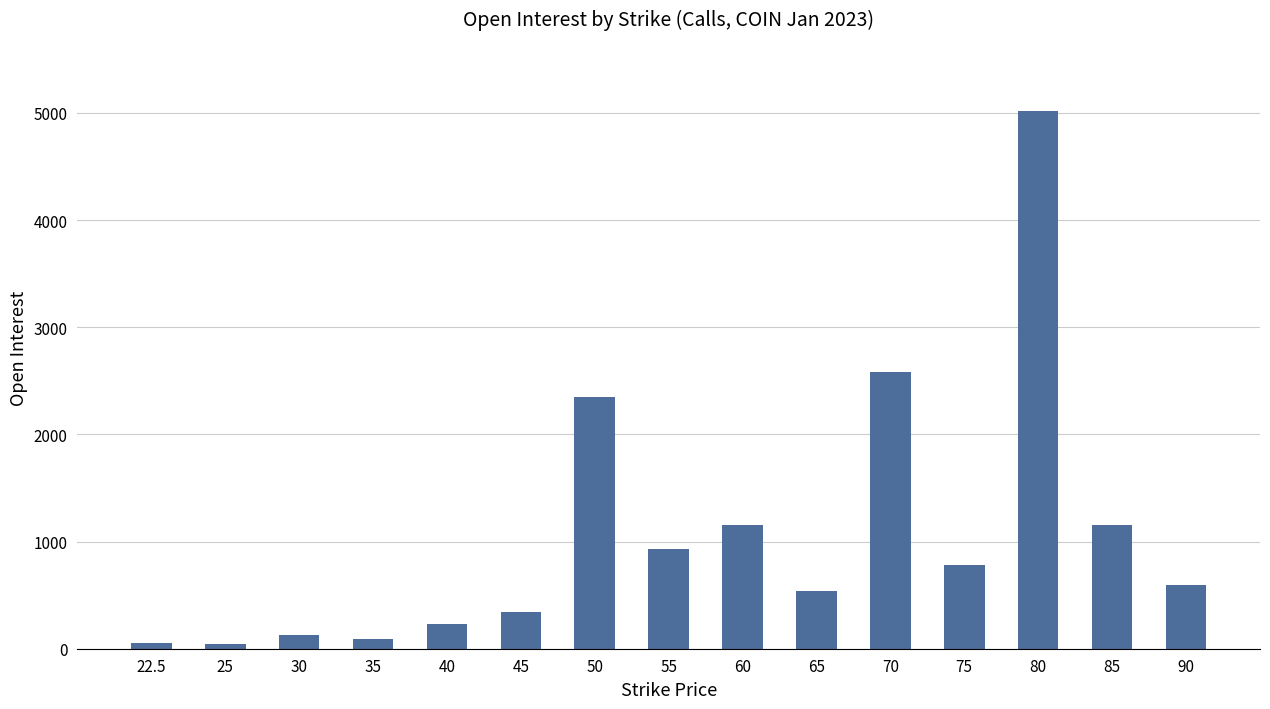

What is the change in value from 35 to 80?

+4935